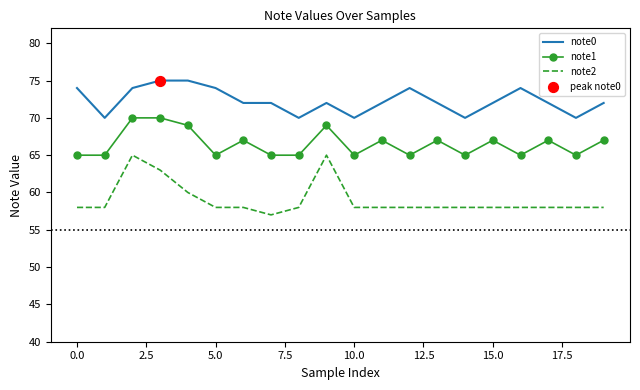

True or false: note2 and note1 cross at least once.

False